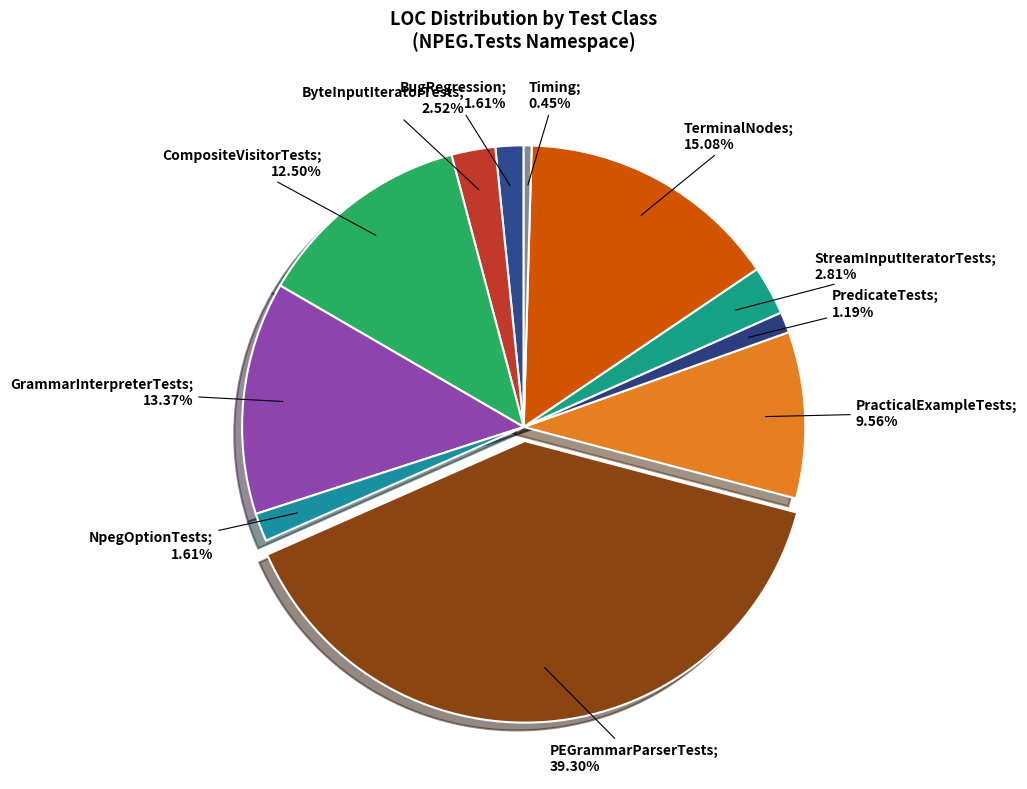

Which slice is the largest?

PEGrammarParserTests